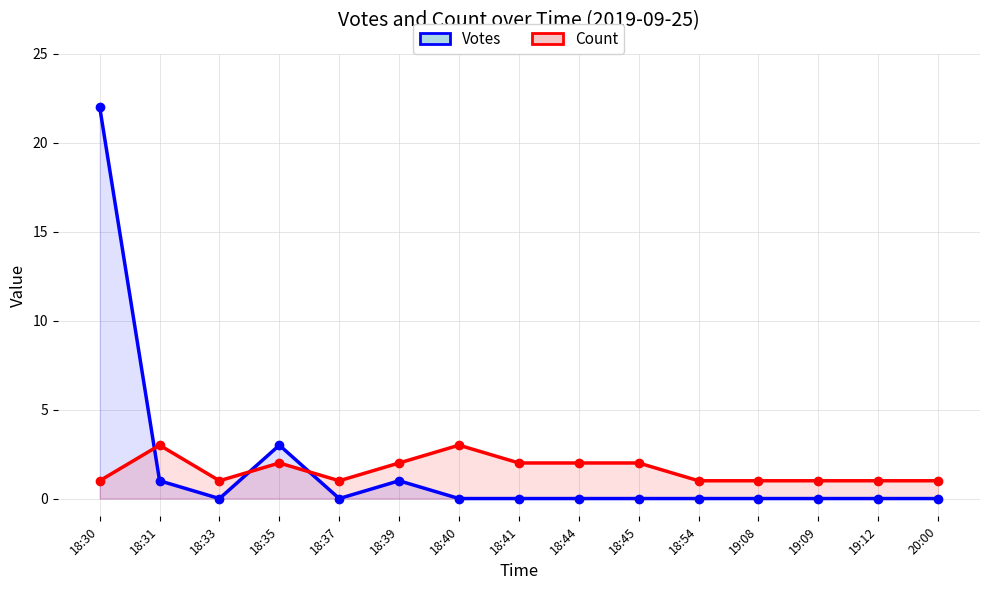

At how many categories does at least one series exceed 3?

1